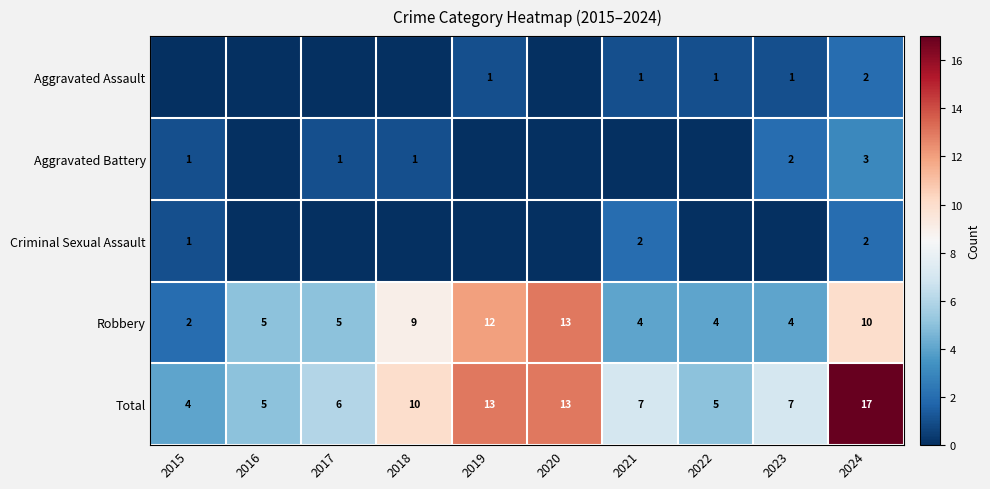

What is the difference between the maximum and minimum values in the Robbery series?

11